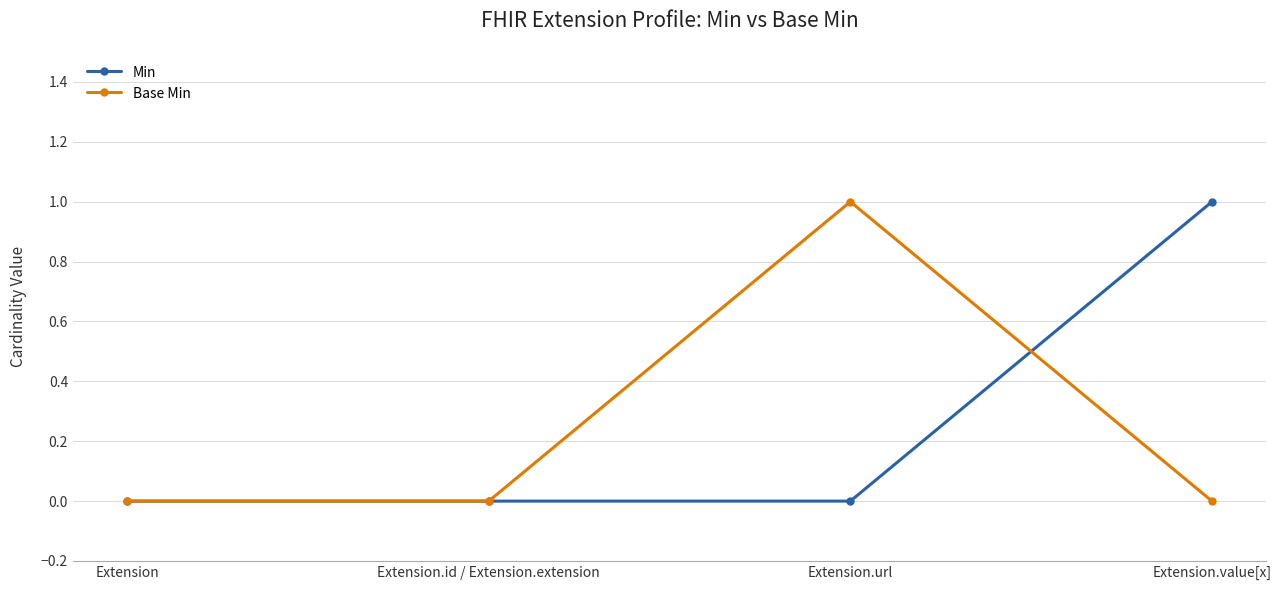

Which series changed the most between Extension.id / Extension.extension and Extension.value[x]?

Min